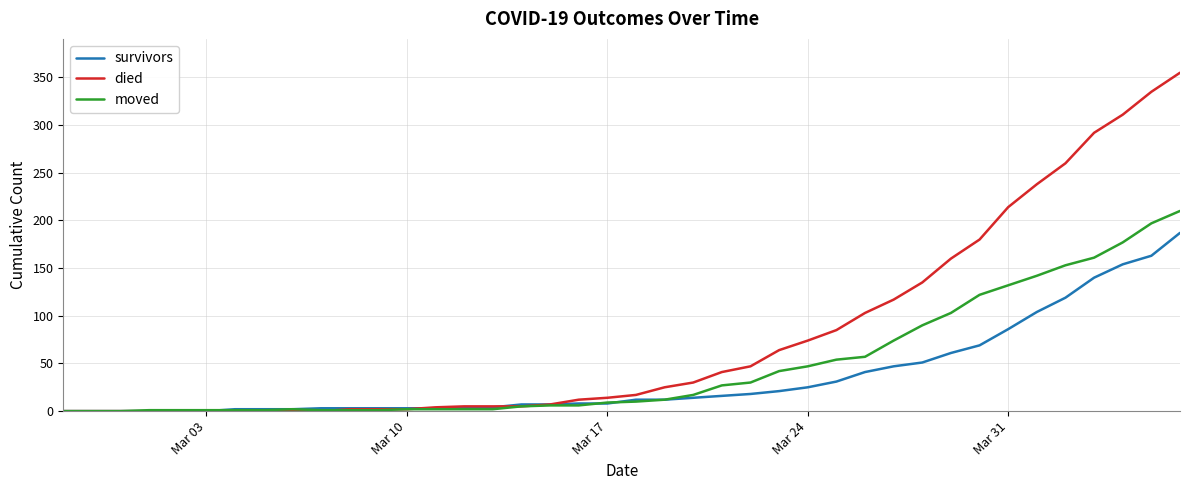

What is the greatest value displayed?

355